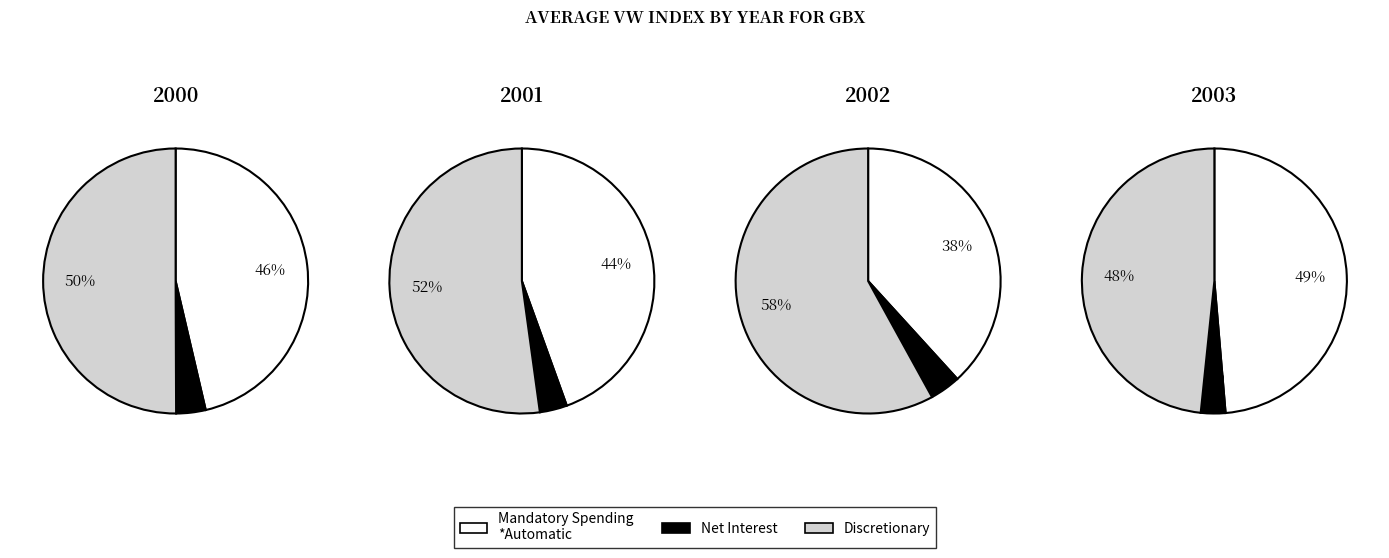

Is the sum of 3 and 2 greater than half?

No